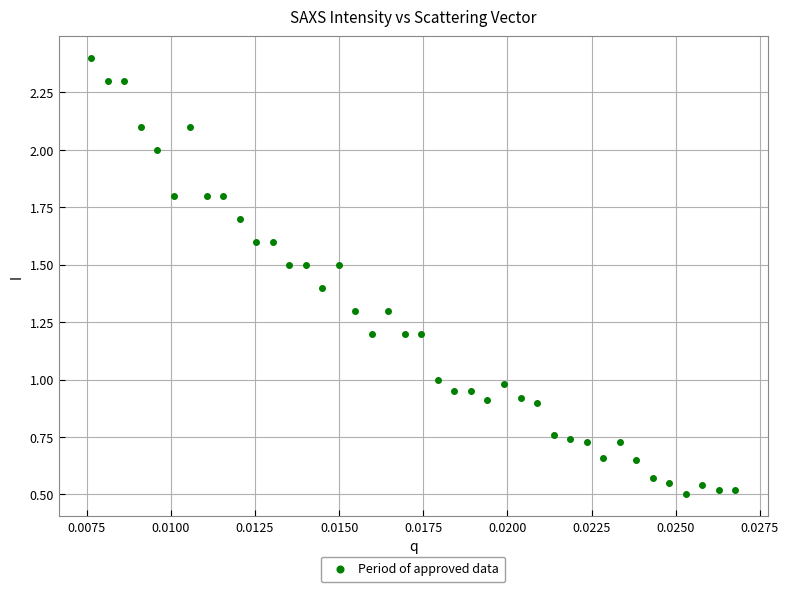

What is the range of Y values (max minus min)?

1.9